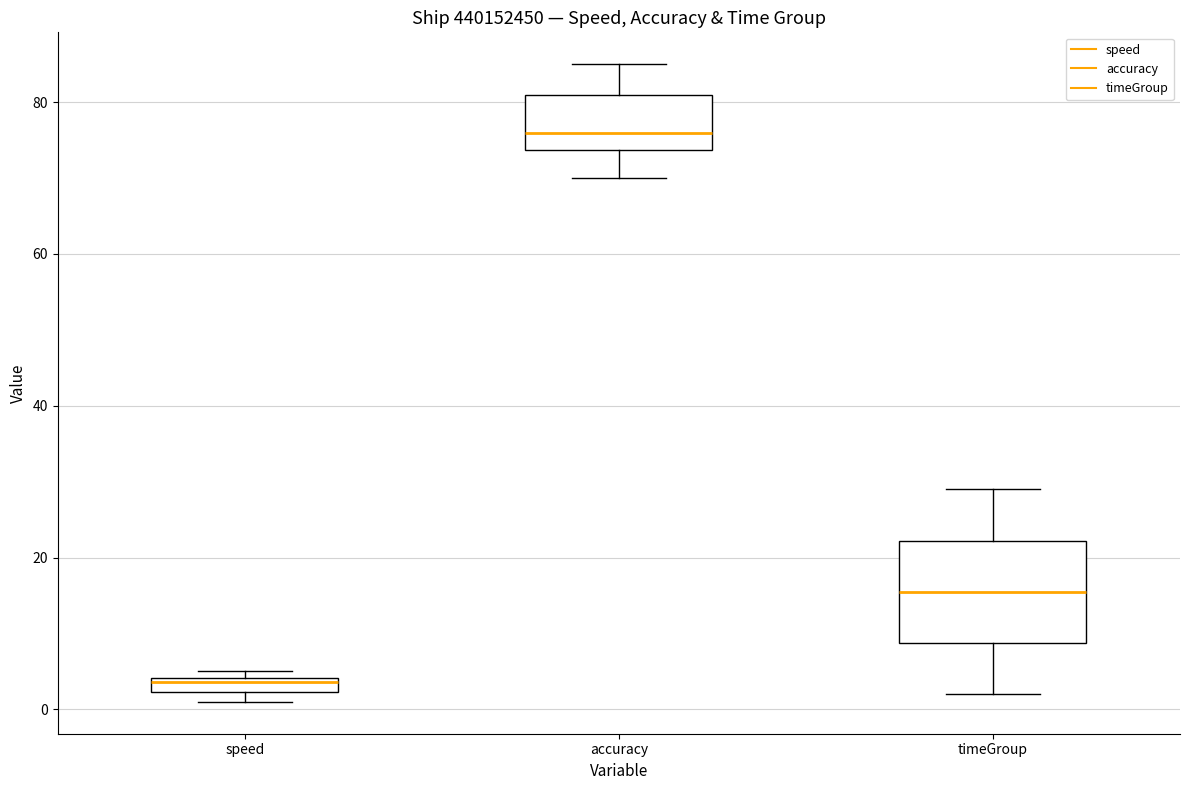

Which box is the tallest, from its lower edge to its upper edge?

timeGroup